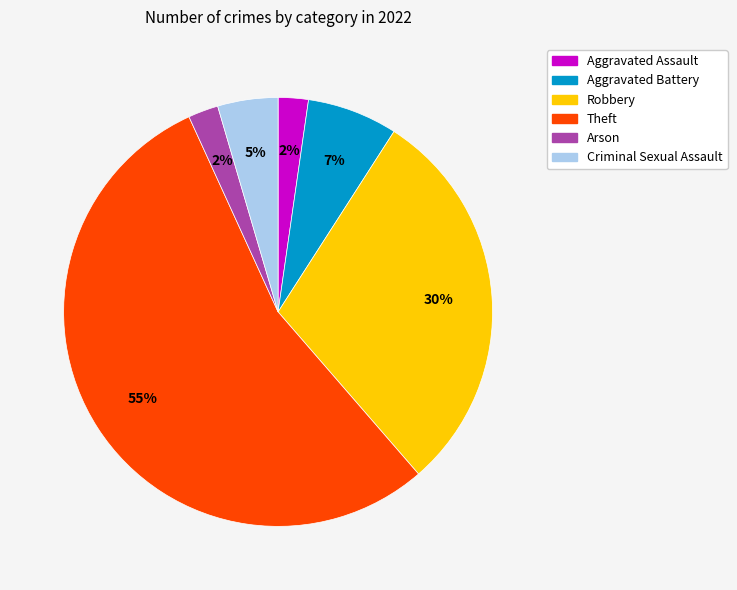

To the nearest percent, what percentage of the pie is Robbery?

30%